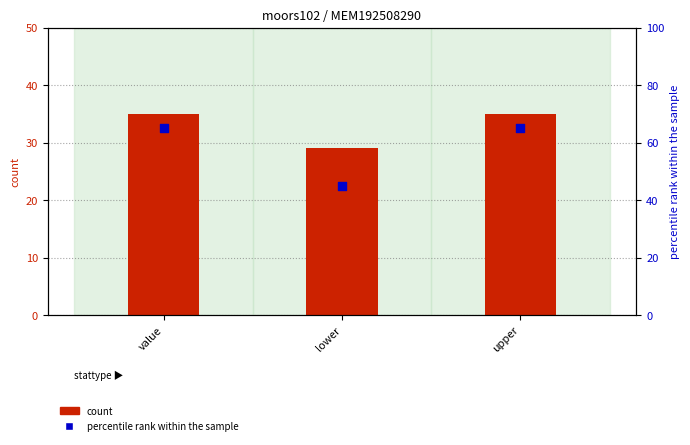

At how many categories does at least one series exceed 47?

2